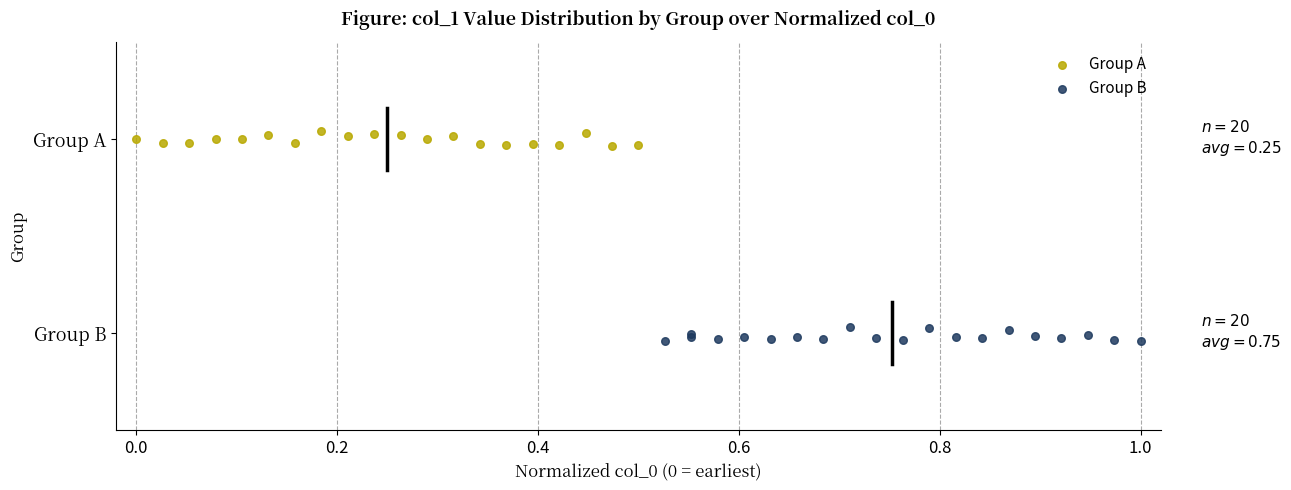

Which series reaches the maximum Y coordinate?

Group A